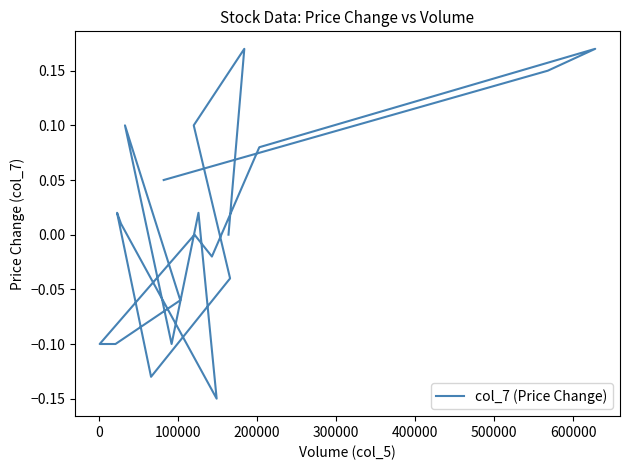

Count the number of categories in the chart.

20